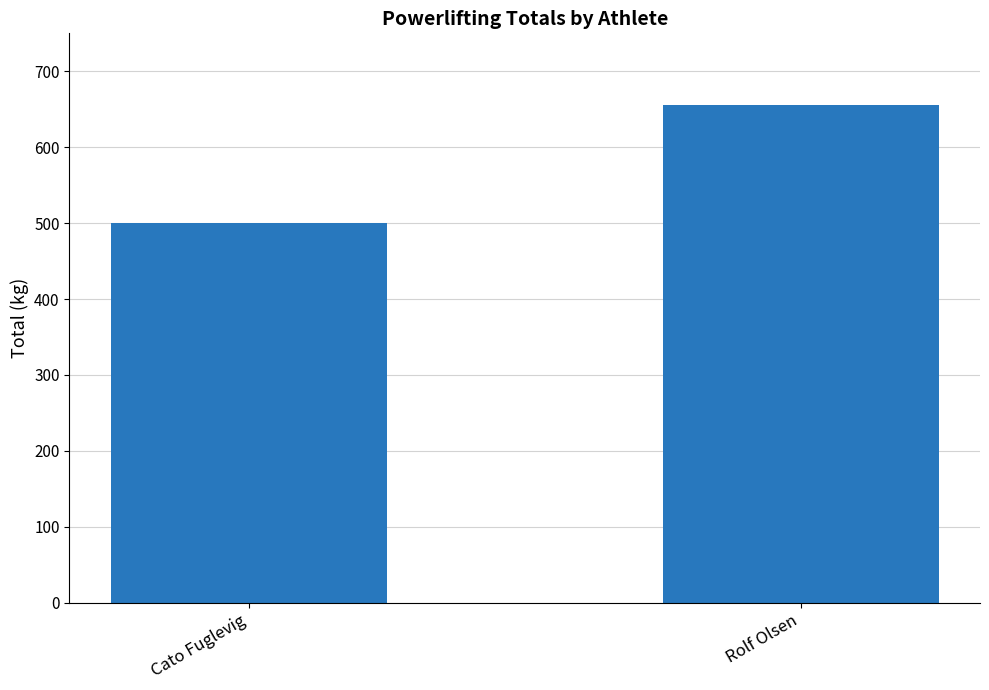

Count the number of data series in this chart.

1